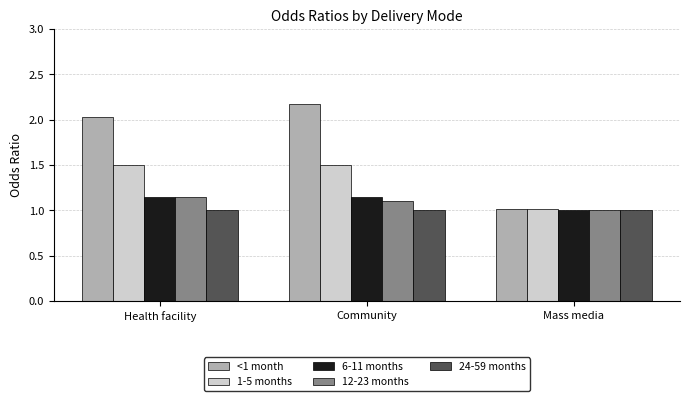

What is the highest value of the 24-59 months series?

1.0